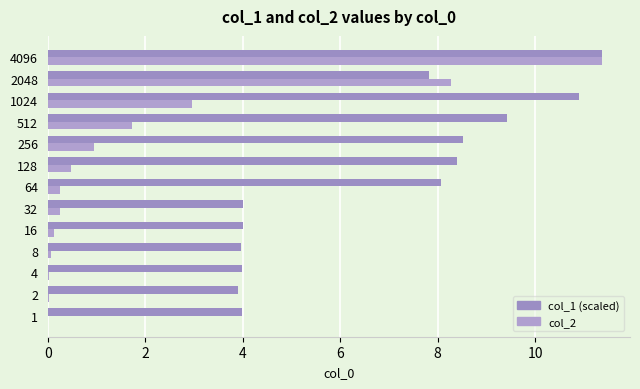

At which label is col_1 (scaled) closest to 7?

2048